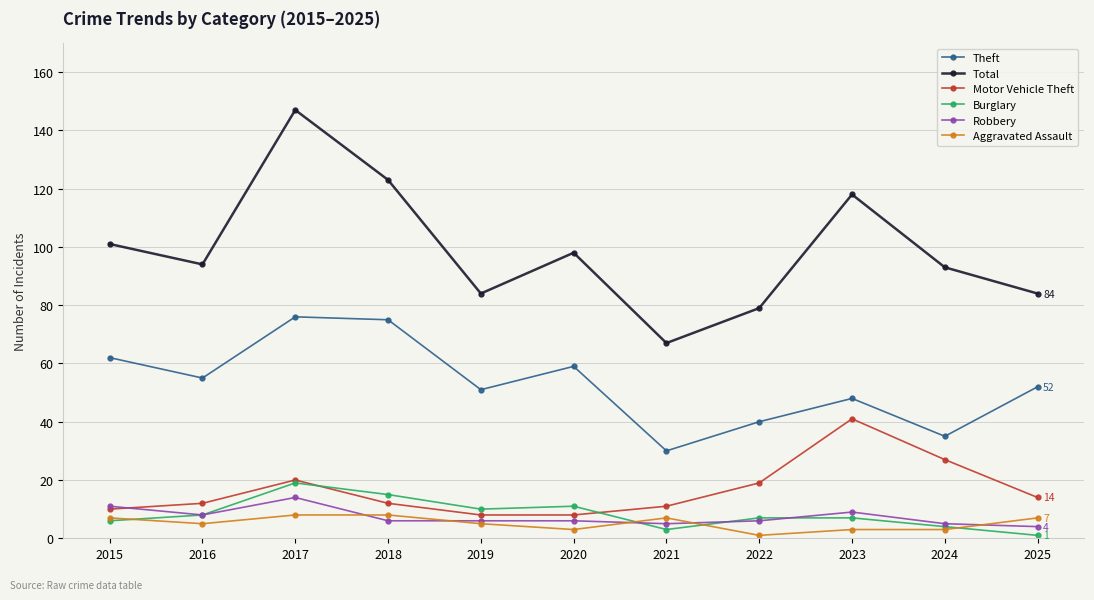

Is this an area chart (filled region under the line)?

No